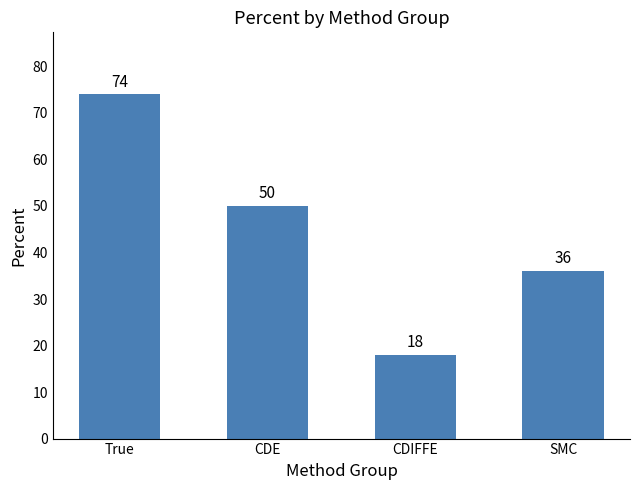

At which label does the data first exceed 50?

True